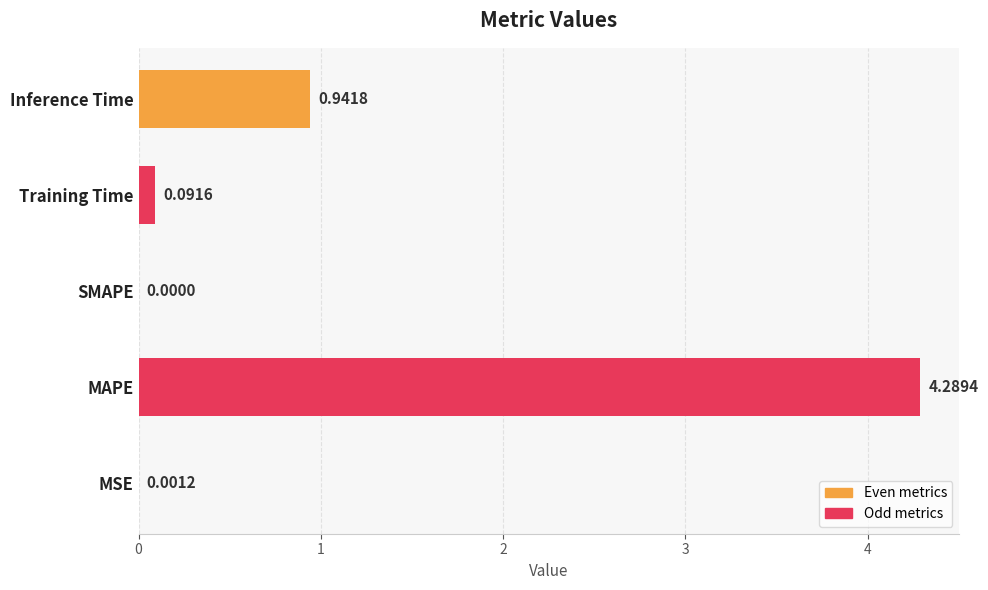

Count the number of data series in this chart.

1